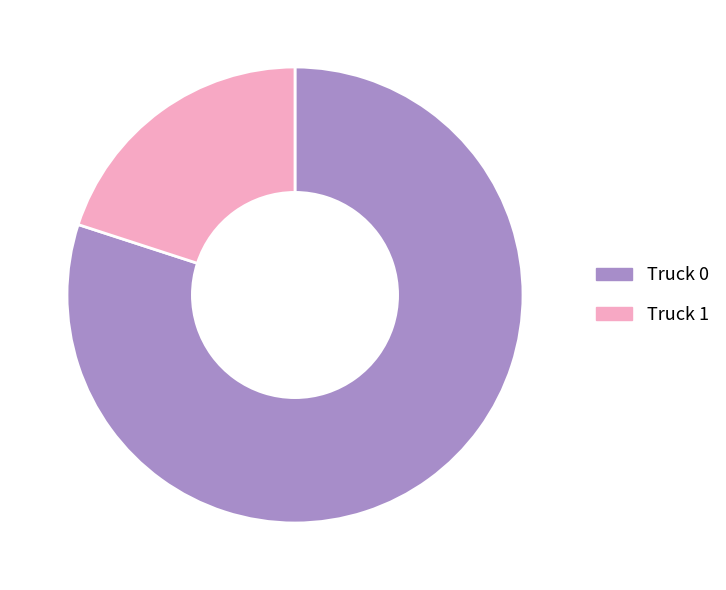

Count the number of slices in the pie.

2